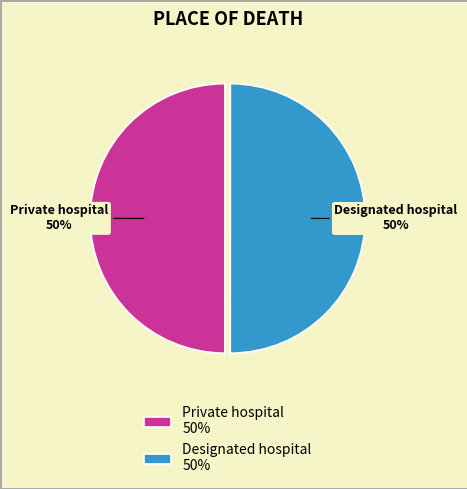

The Private hospital slice represents 56% of the pie. True or false?

False